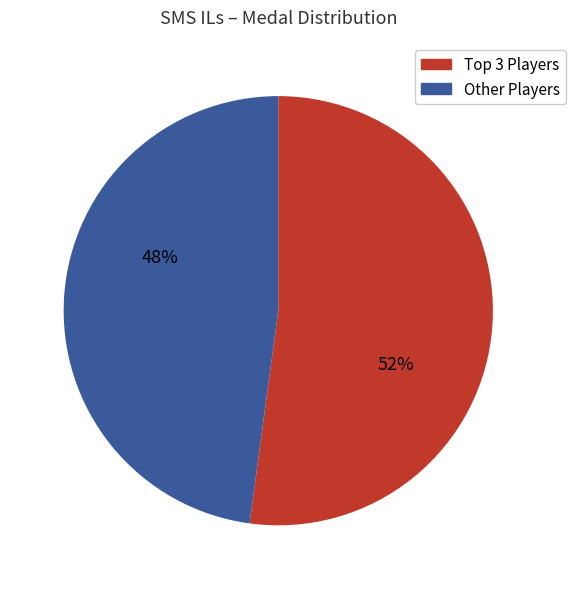

How many slices are in this pie chart?

2